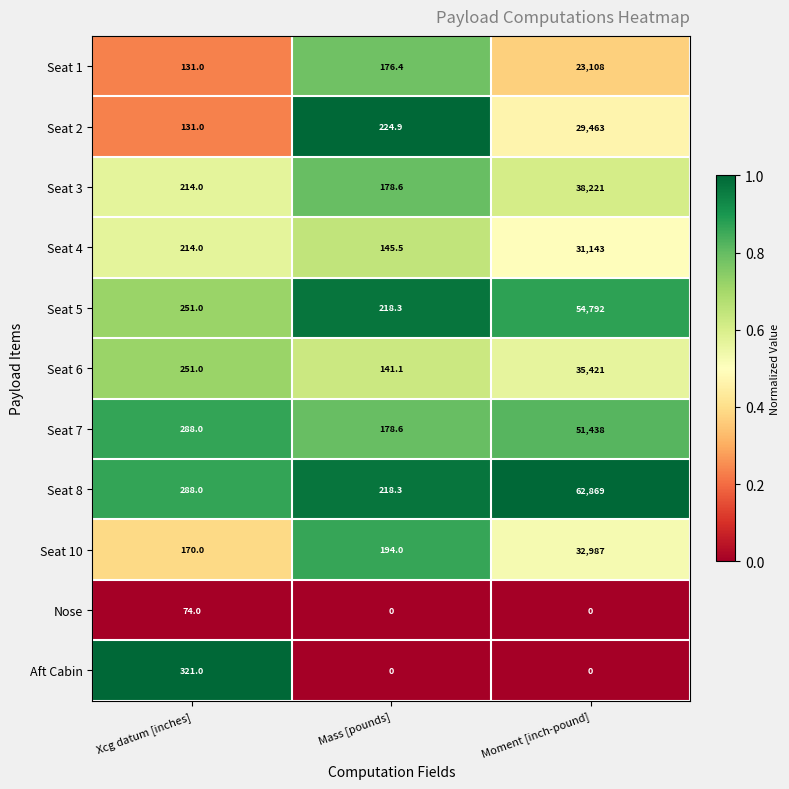

What is the total value across all series at Xcg datum [inches]?

2333.0